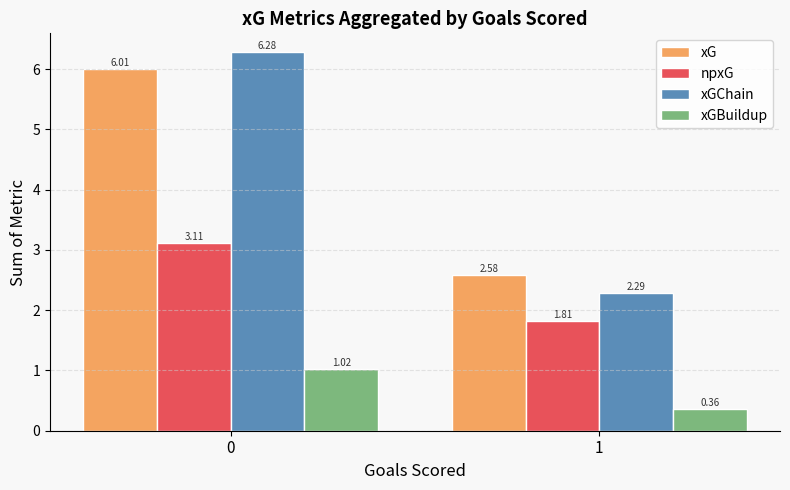

True or false: npxG has a value of 3.1 at 0.

True